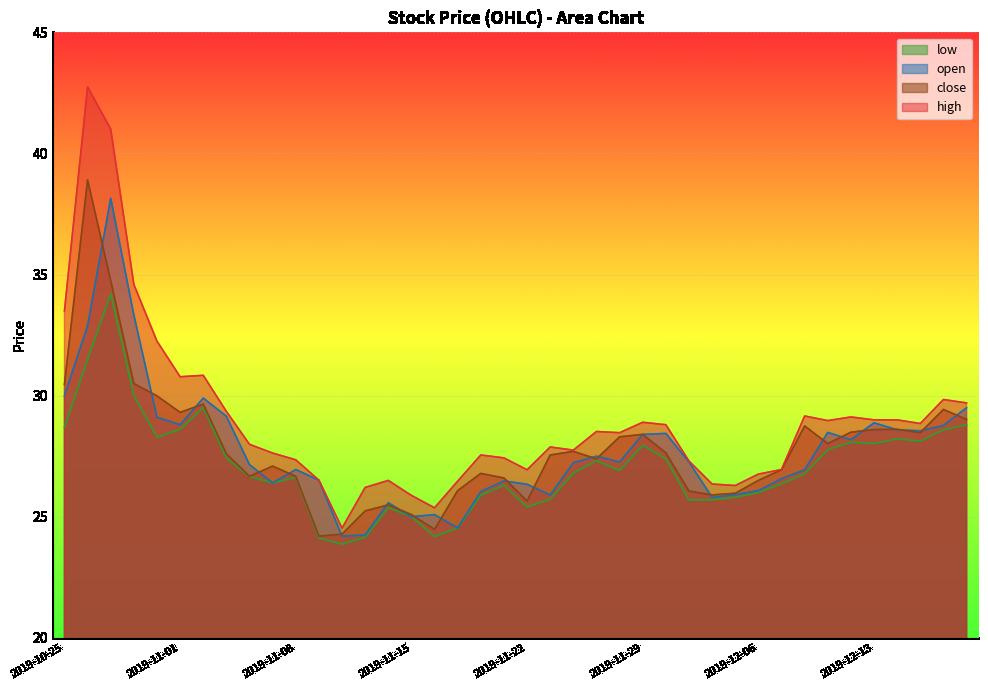

Does the chart display data point markers on the line(s)?

No